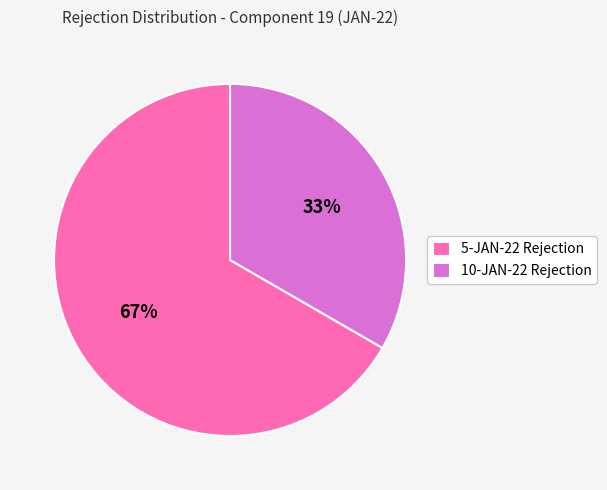

How many slices are in this pie chart?

2